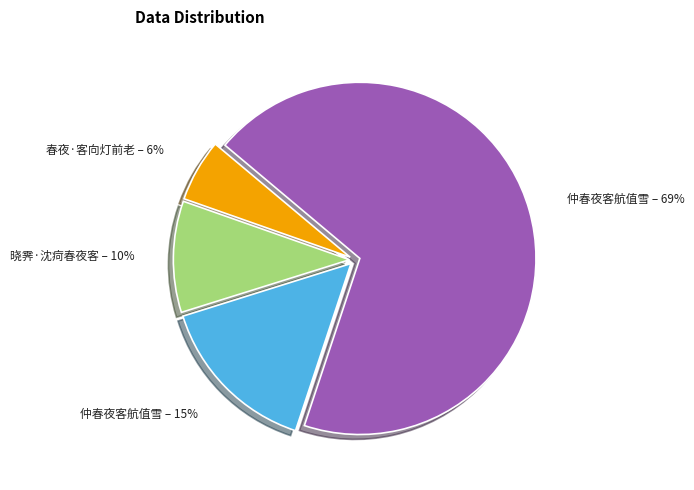

How many slices are in this pie chart?

4